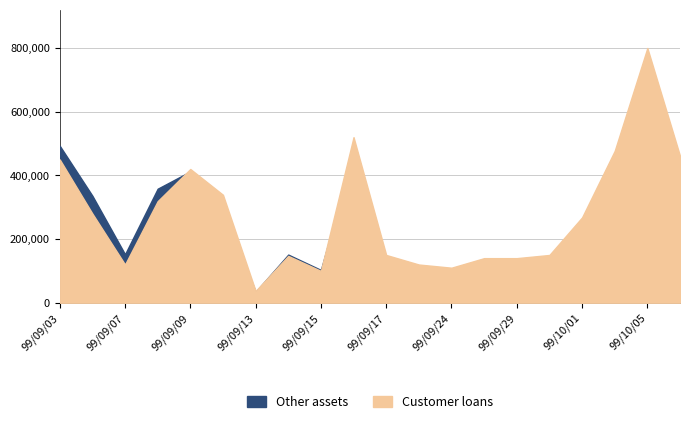

What is the difference between the Other assets values at 99/09/13 and 99/09/29?

104080